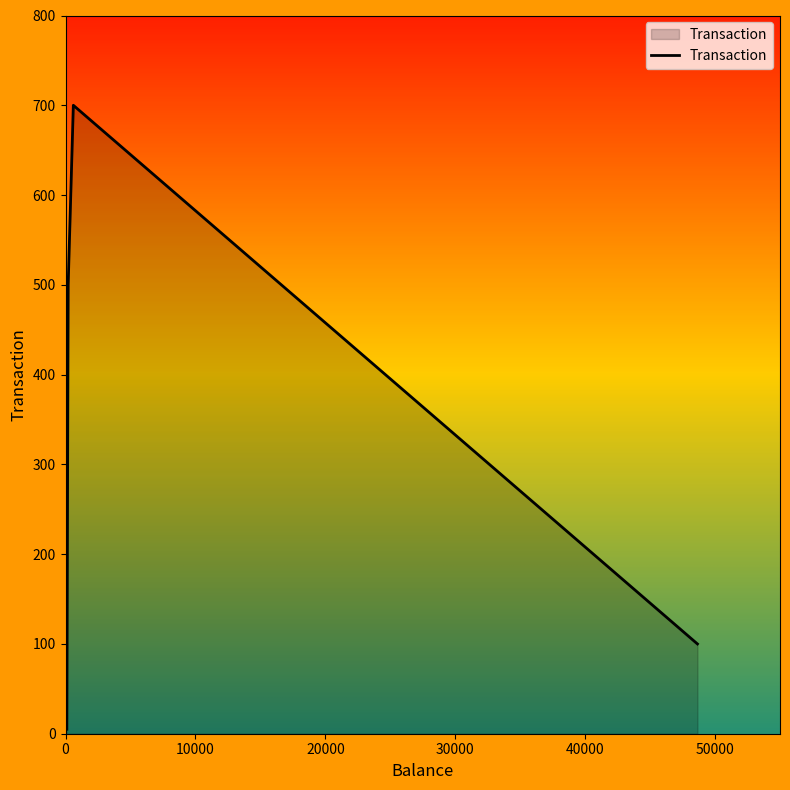

Reading right to left, list all the values displayed in this chart.

100	700	500	5